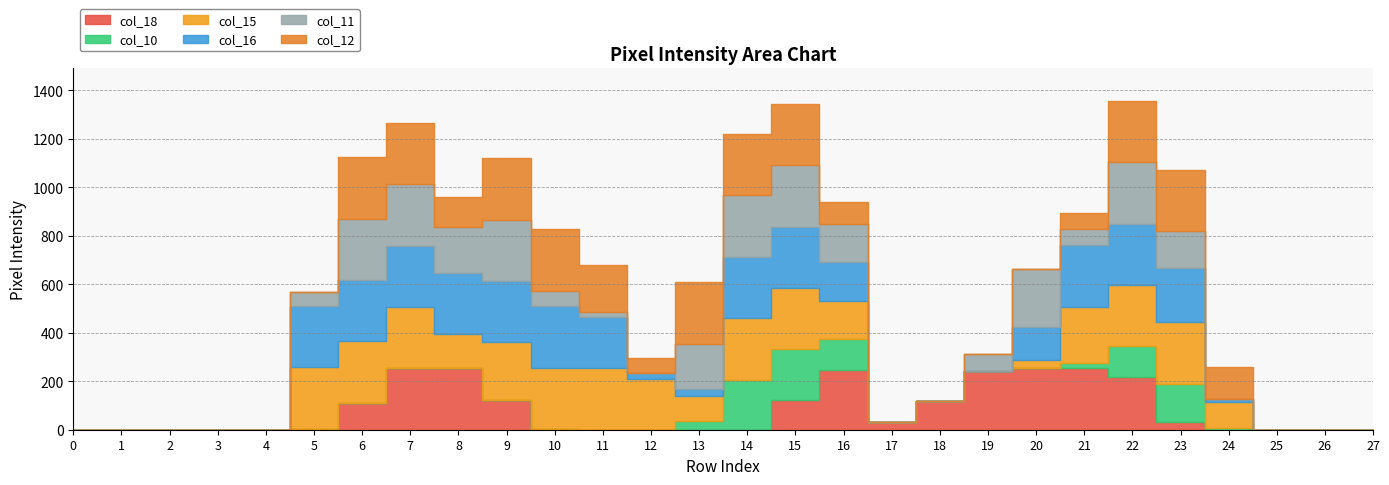

What is the value of the col_12 point at the 22nd from the left?

66